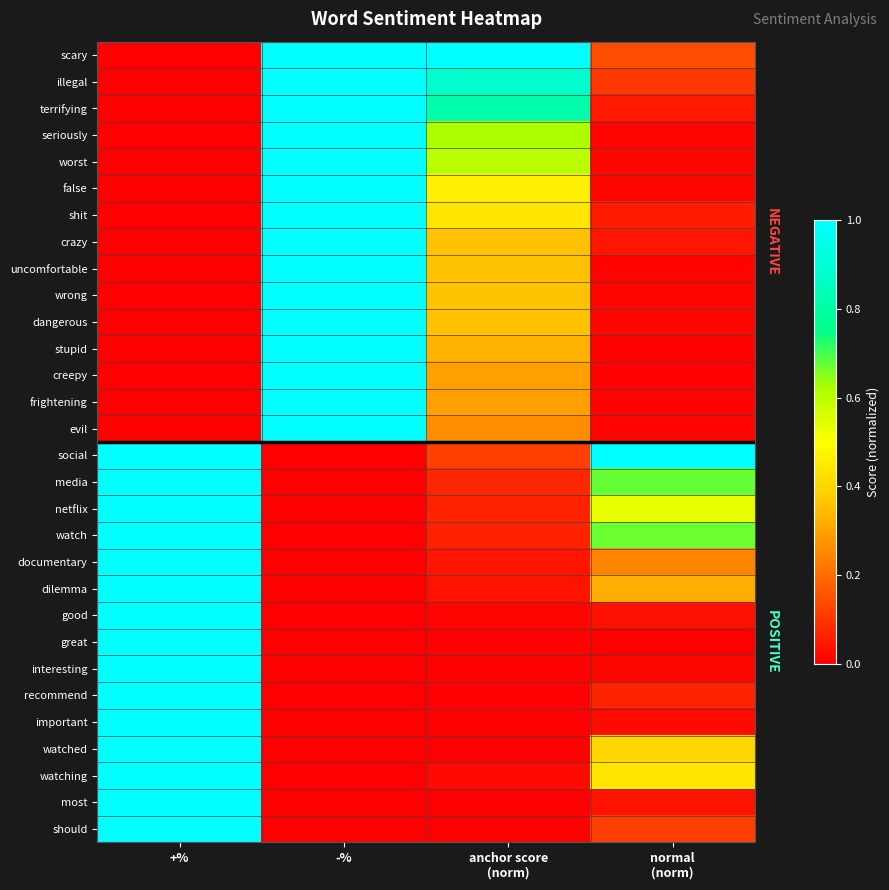

At how many categories does at least one series exceed 0?

4